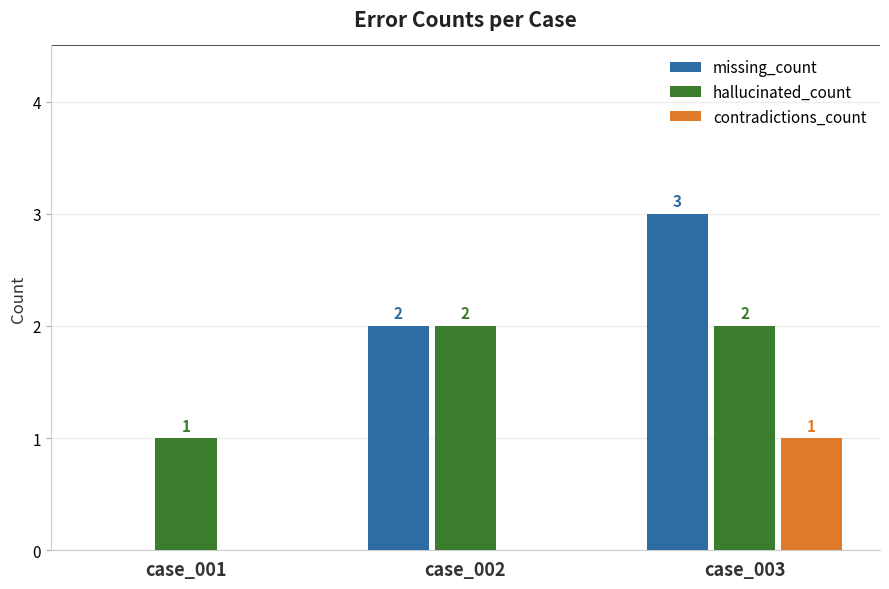

What is the maximum value shown in the chart?

3